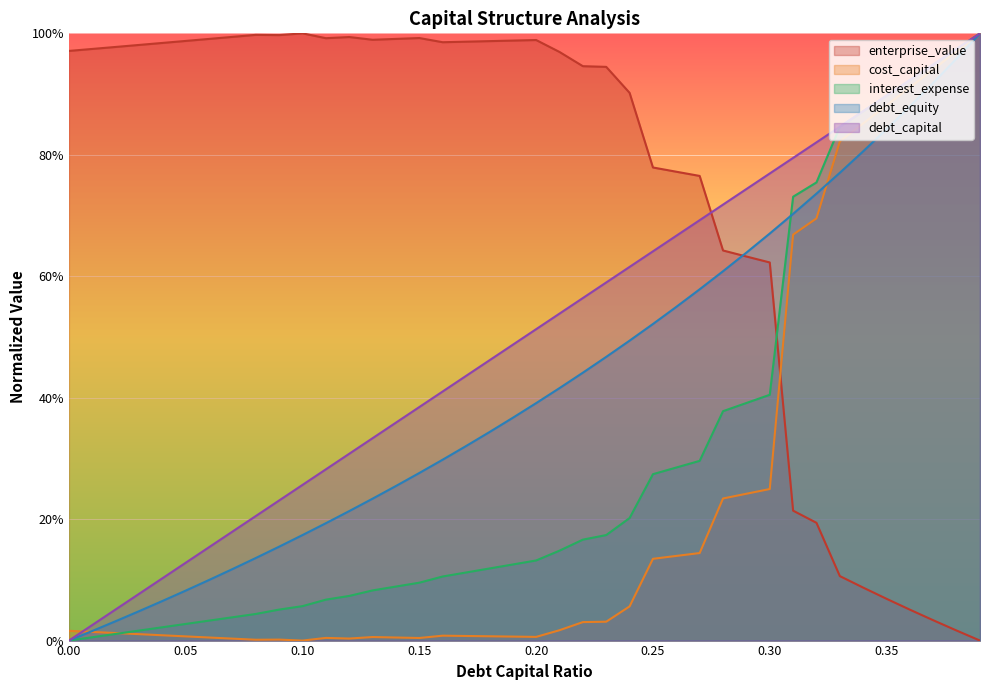

What is the average value of the debt_equity series?

0.4